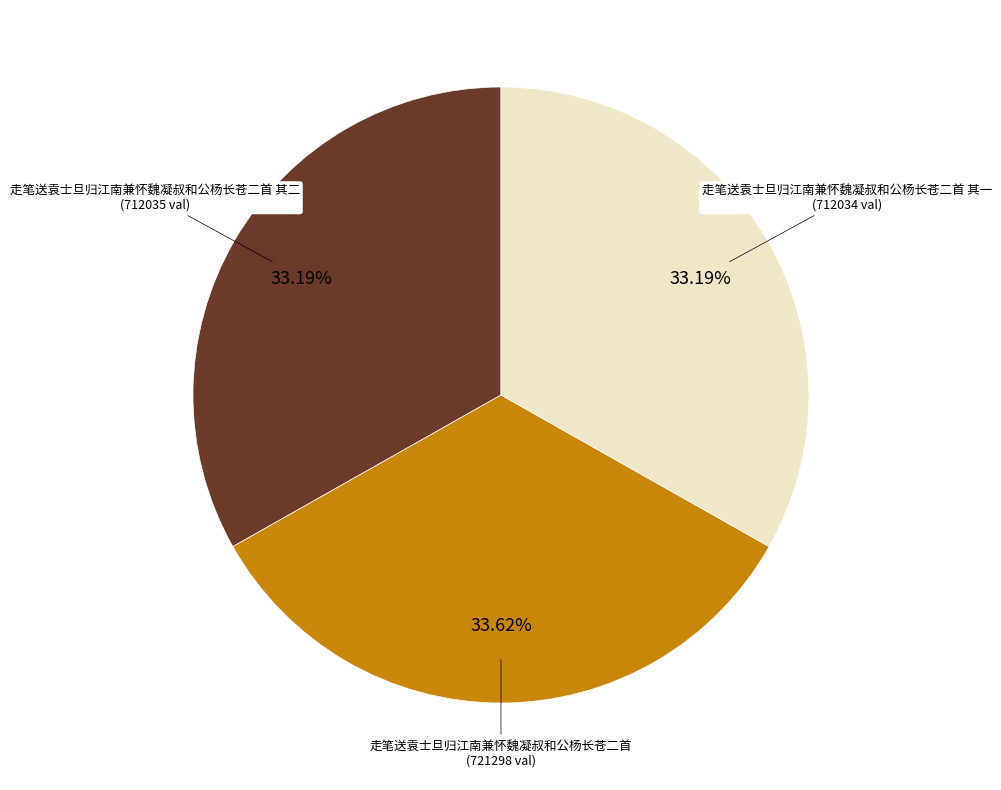

Is there any slice that represents more than half of the pie?

No